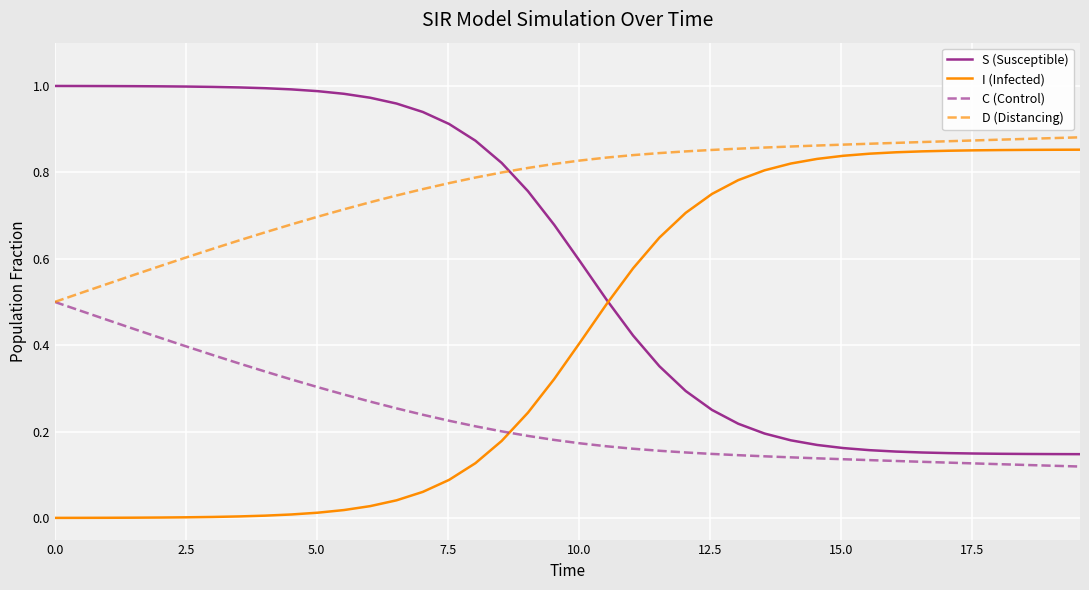

How many times do S (Susceptible) and D (Distancing) cross each other?

1